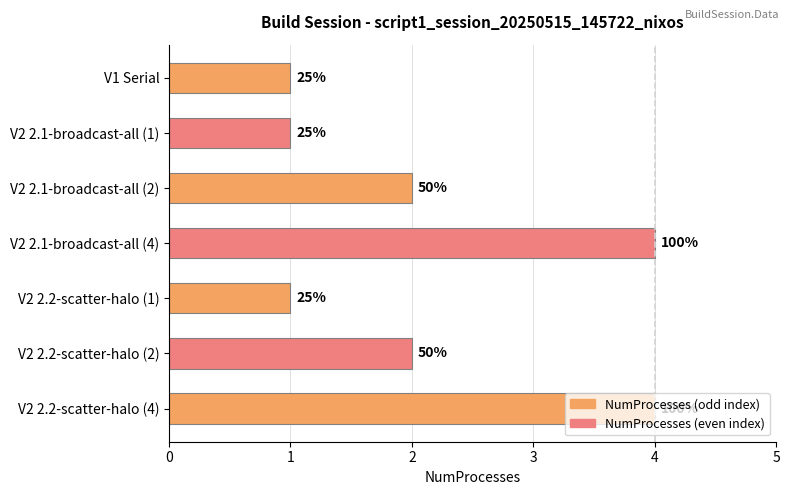

What is the difference between the maximum and minimum values?

3